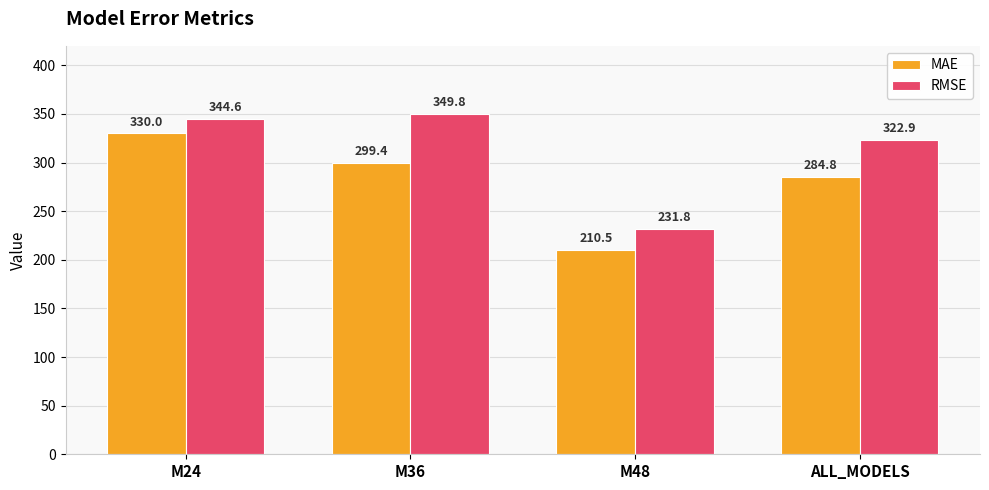

At which label does RMSE reach its peak?

M36